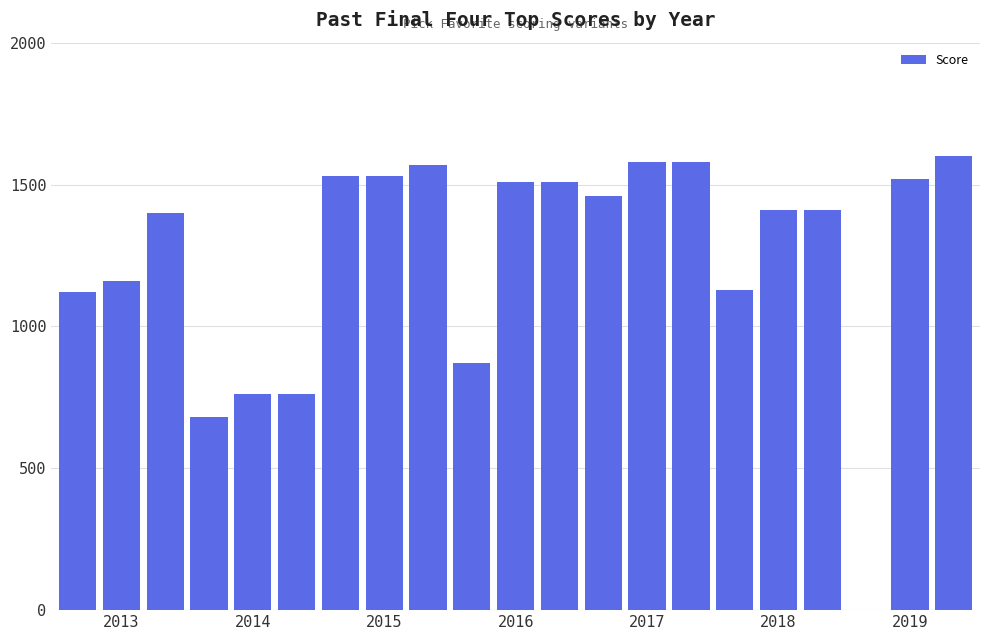

Are the bars horizontal?

No